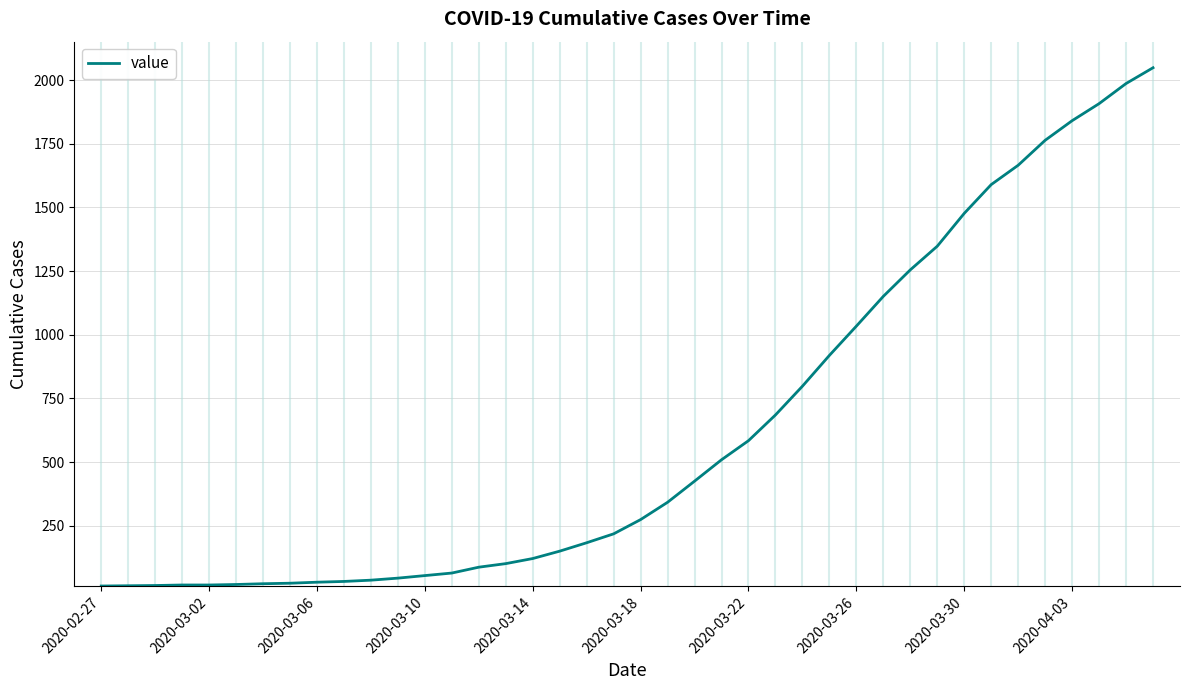

What is the average value?

622